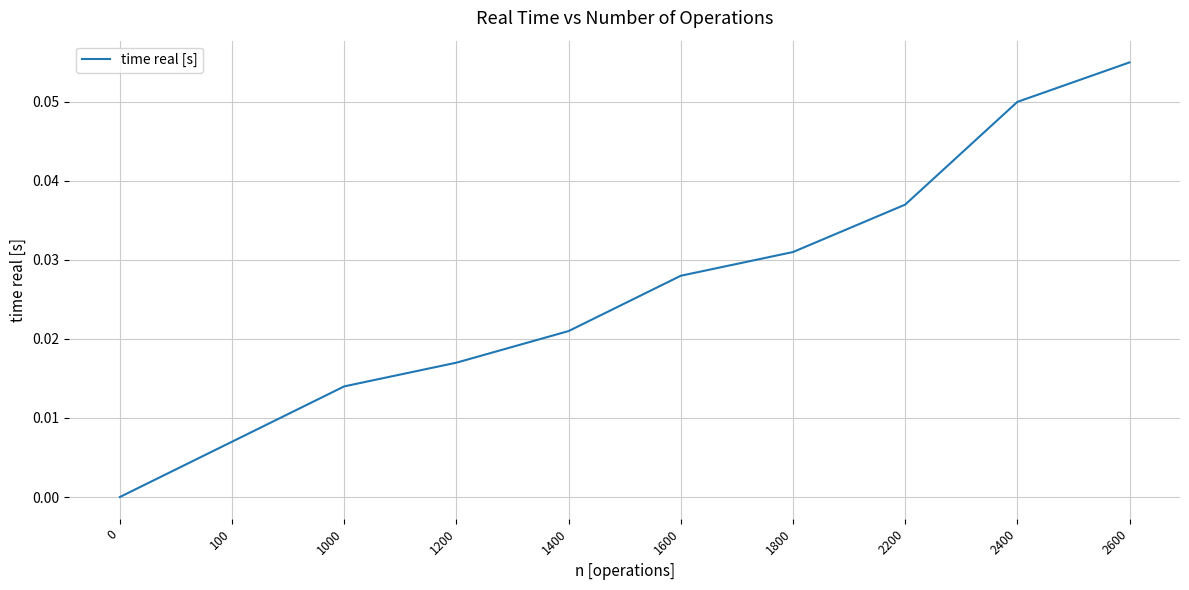

The chart shows a value of 0.0 at 2400. True or false?

False